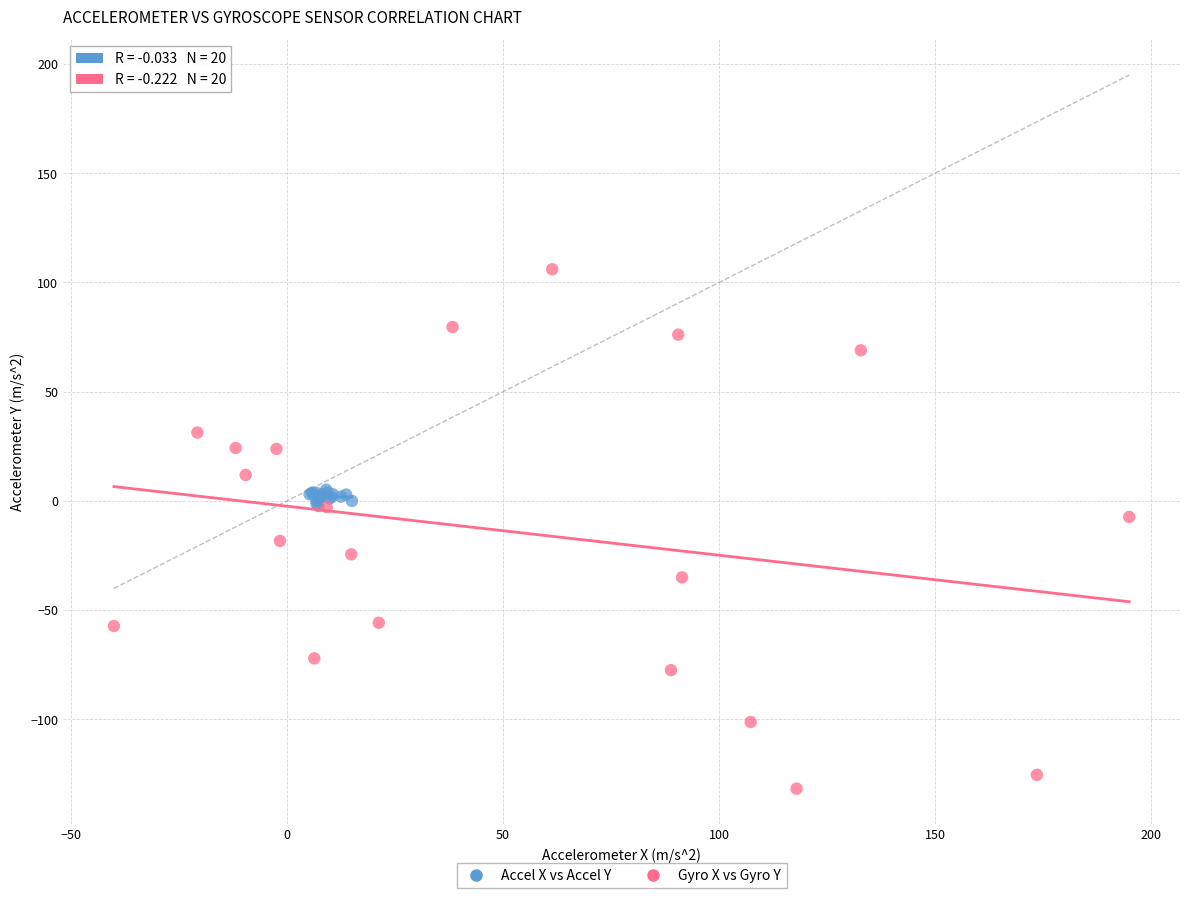

Which series reaches the maximum Y coordinate?

Gyro X vs Gyro Y